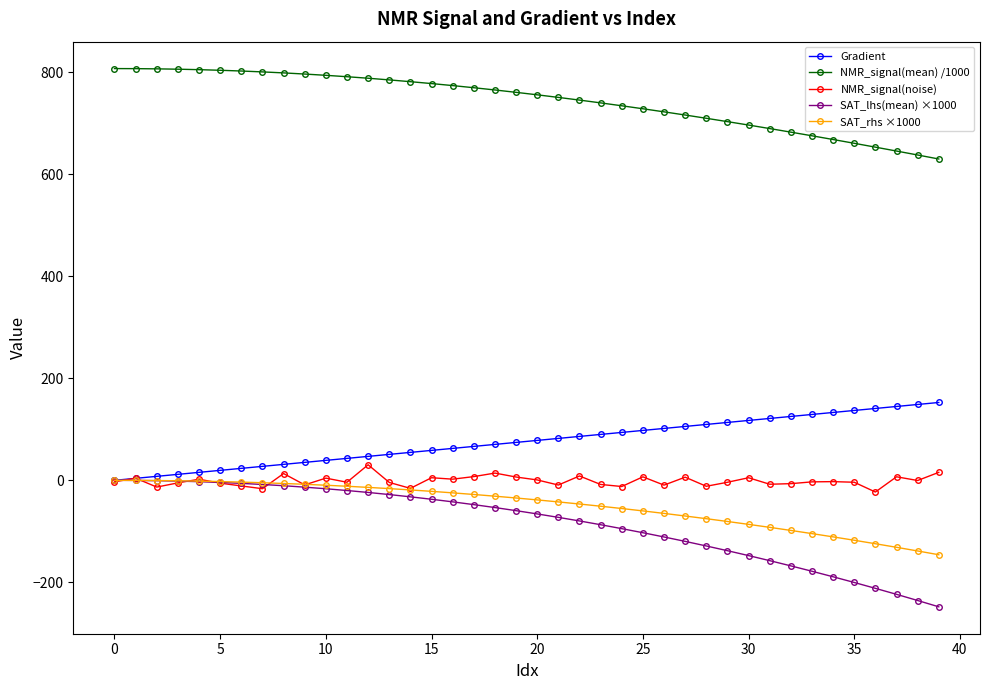

What is the difference between the maximum and minimum values in the NMR_signal(noise) series?

53.4